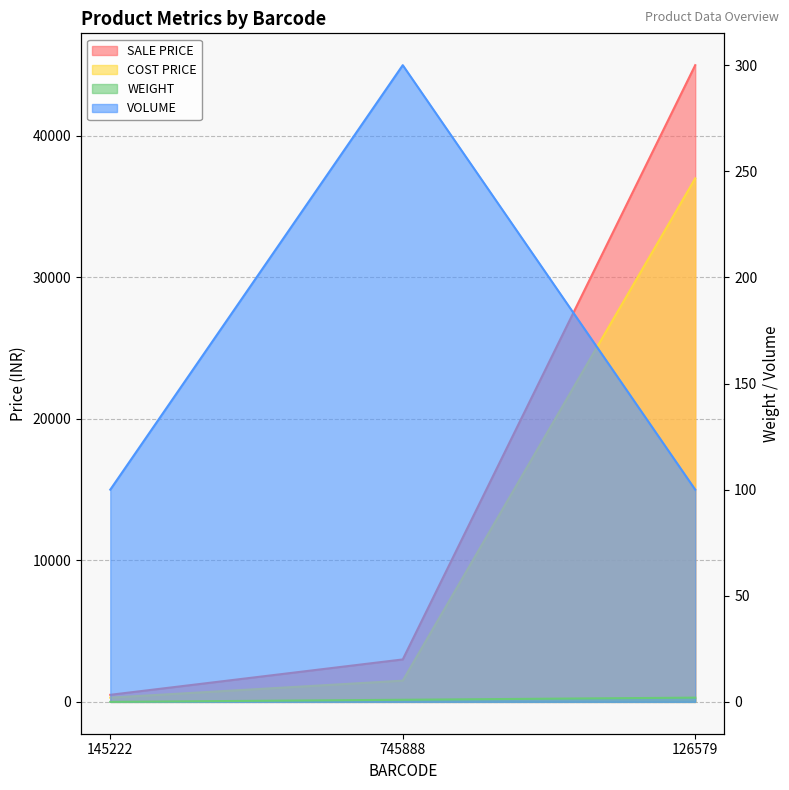

Rank the series at 745888 from lowest to highest value.

WEIGHT, VOLUME, COST PRICE, SALE PRICE